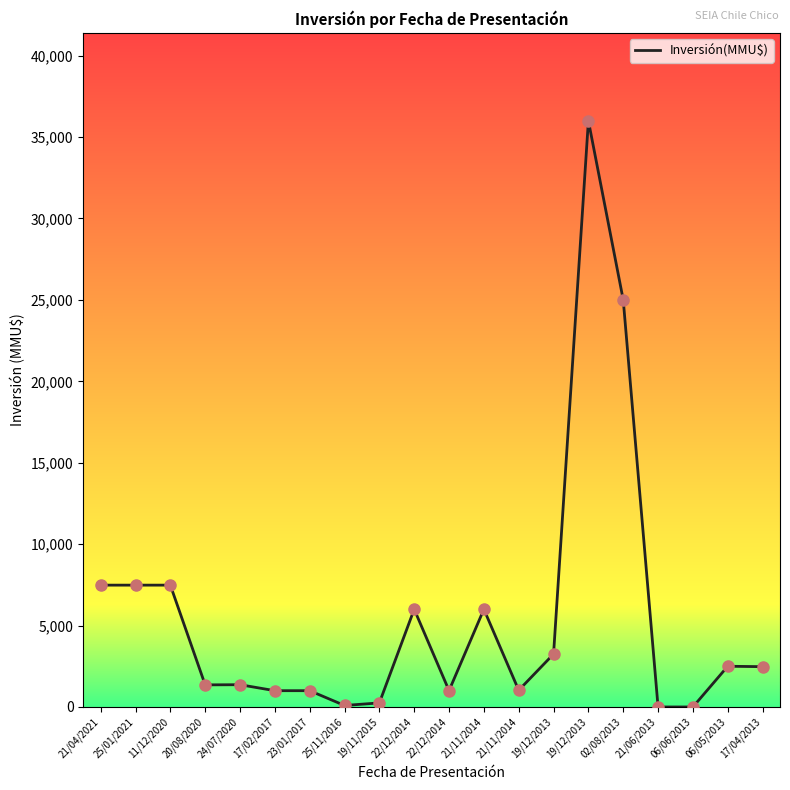

How many lines are shown in the chart?

1